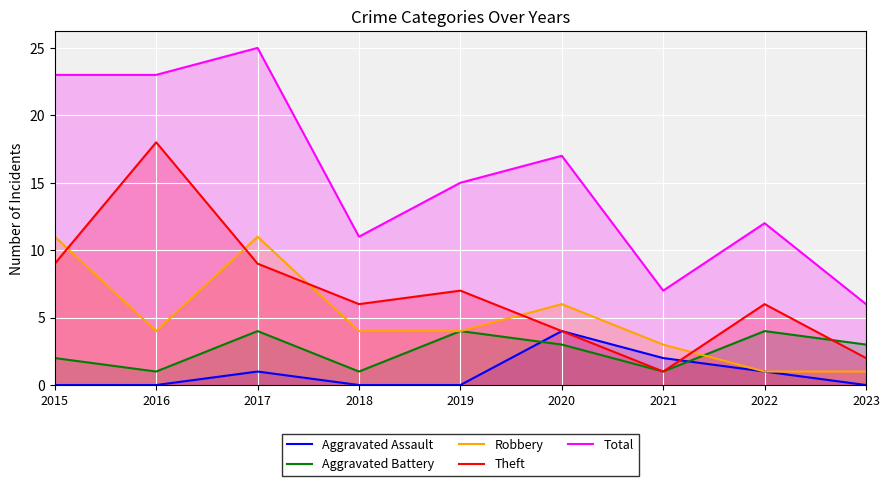

How many times do Aggravated Assault and Theft cross each other?

1